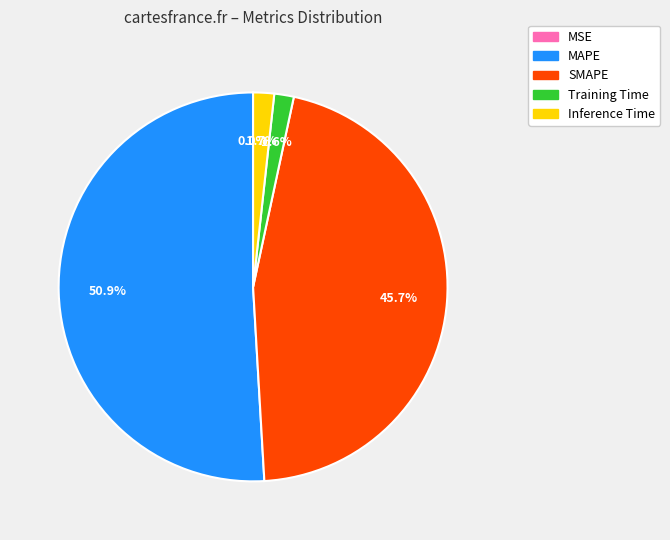

What portion of the pie excludes SMAPE?

54.3%